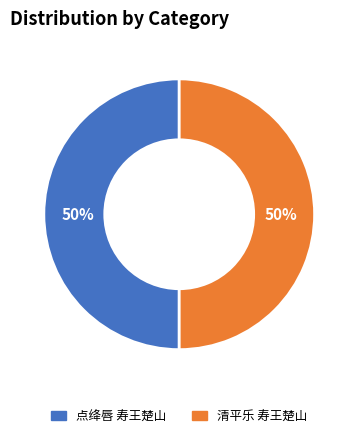

What is the ratio of the value at 点绛唇 寿王楚山 to the value at 清平乐 寿王楚山?

1.0